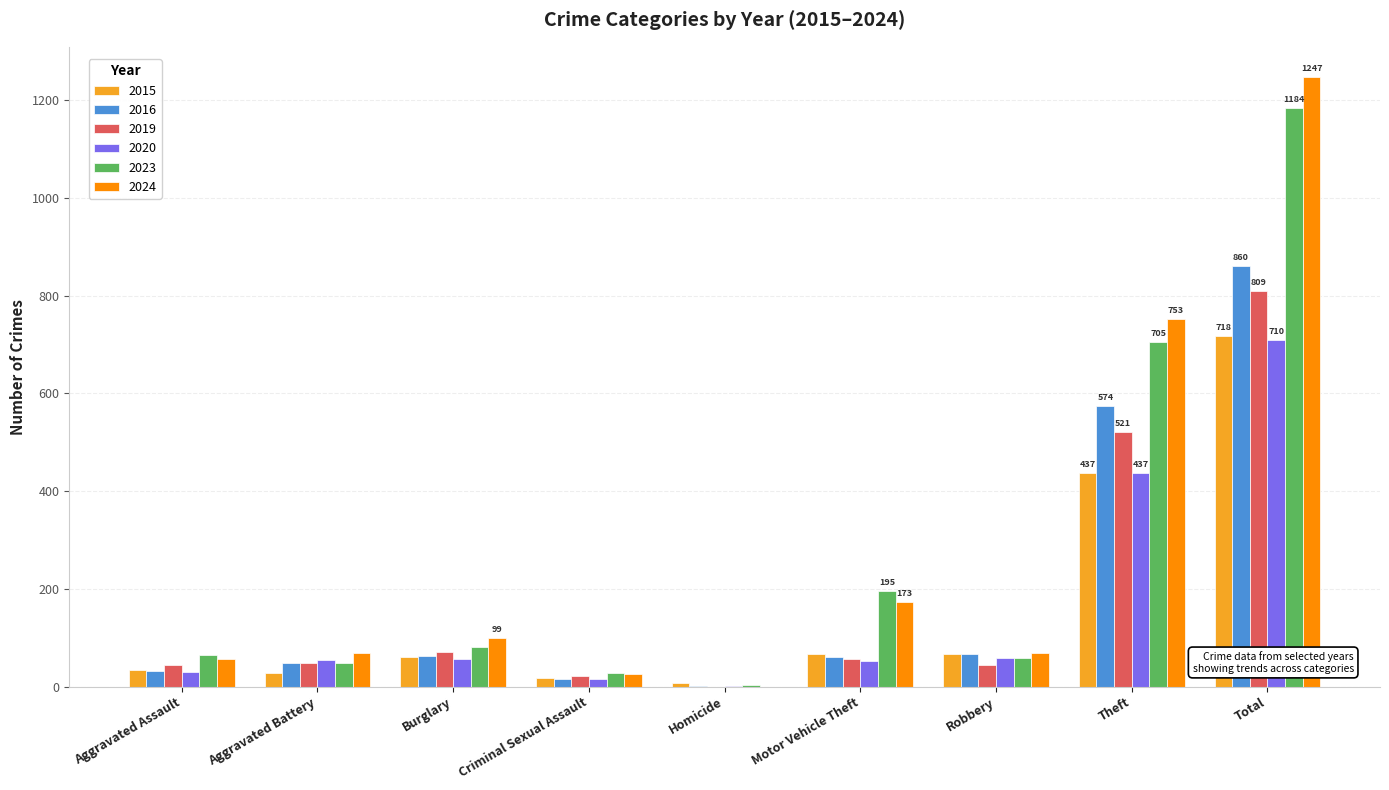

Count the number of data series in this chart.

6